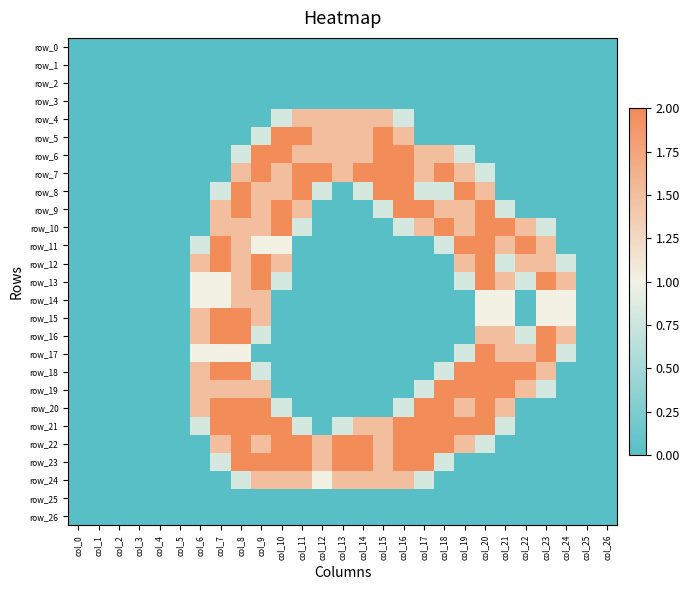

What is the difference between the maximum and minimum values in the row_9 series?

2.0